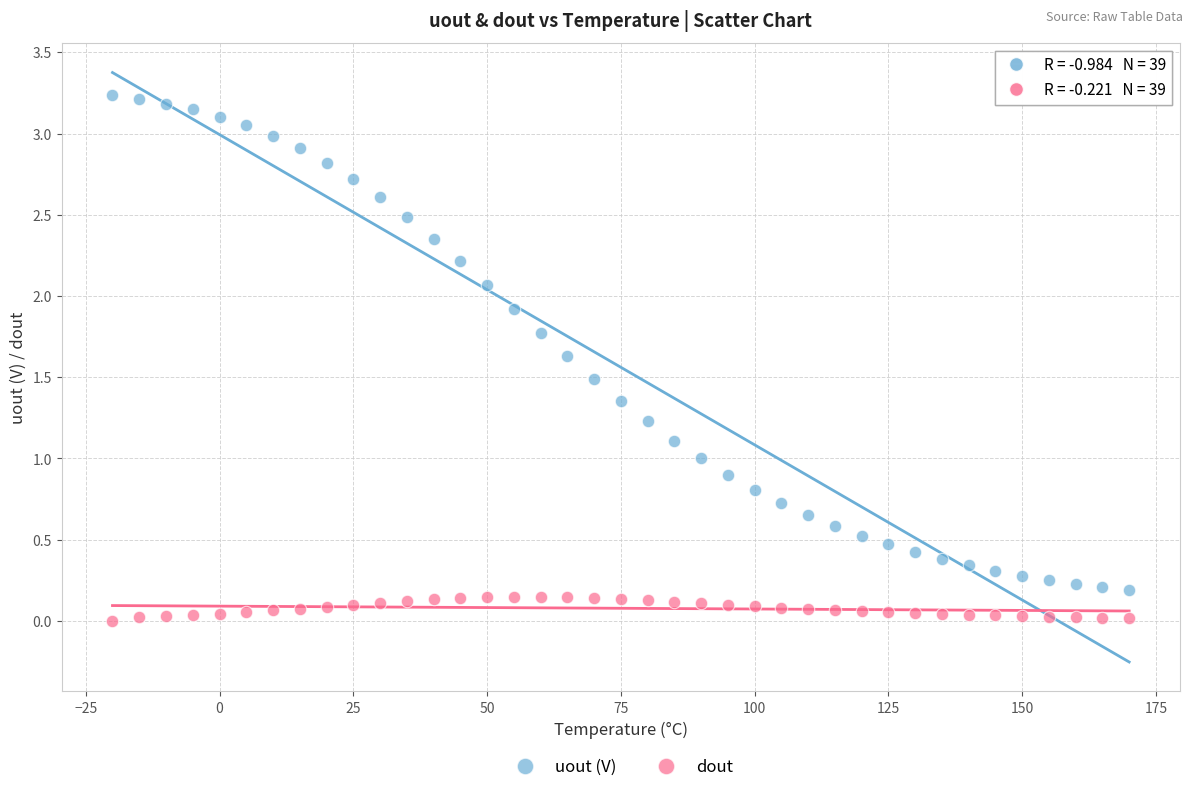

Across all data points, what is the range of Y values (max minus min)?

3.2